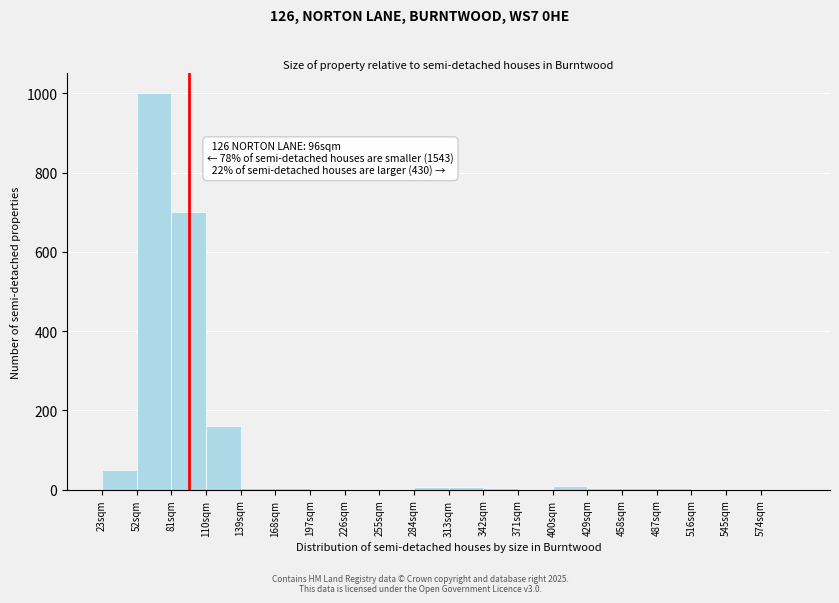

Which range on the x-axis has the tallest bar?

52 to 81